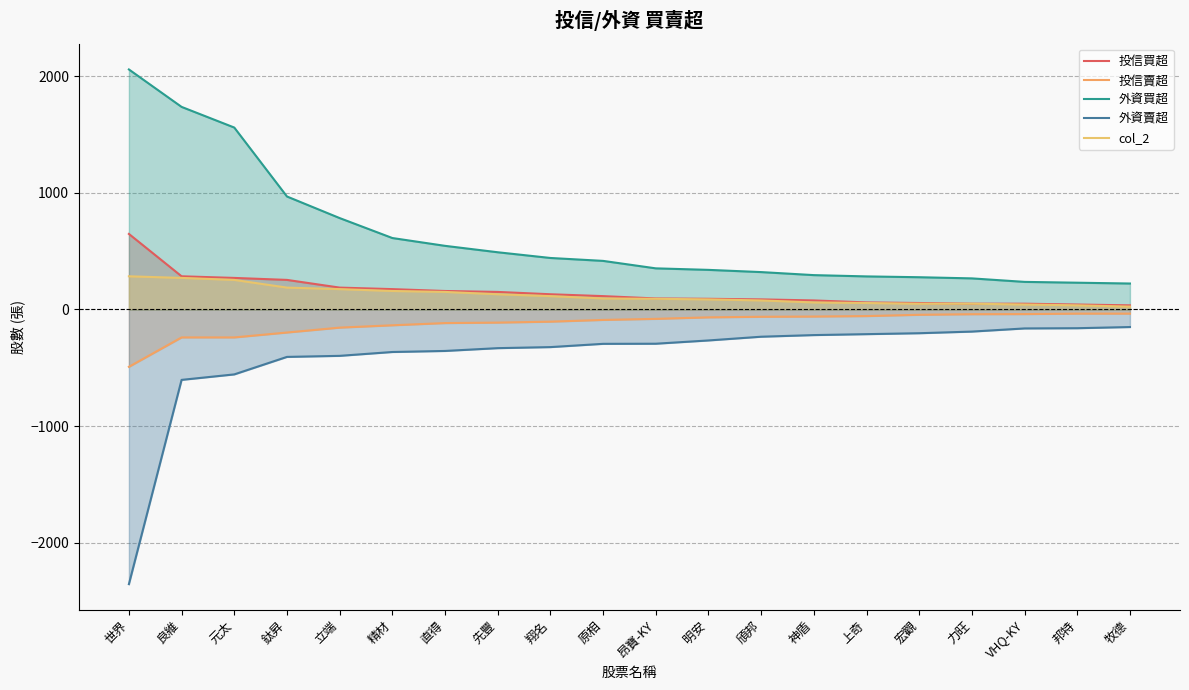

What is the difference between the highest and lowest values at 力旺?

456